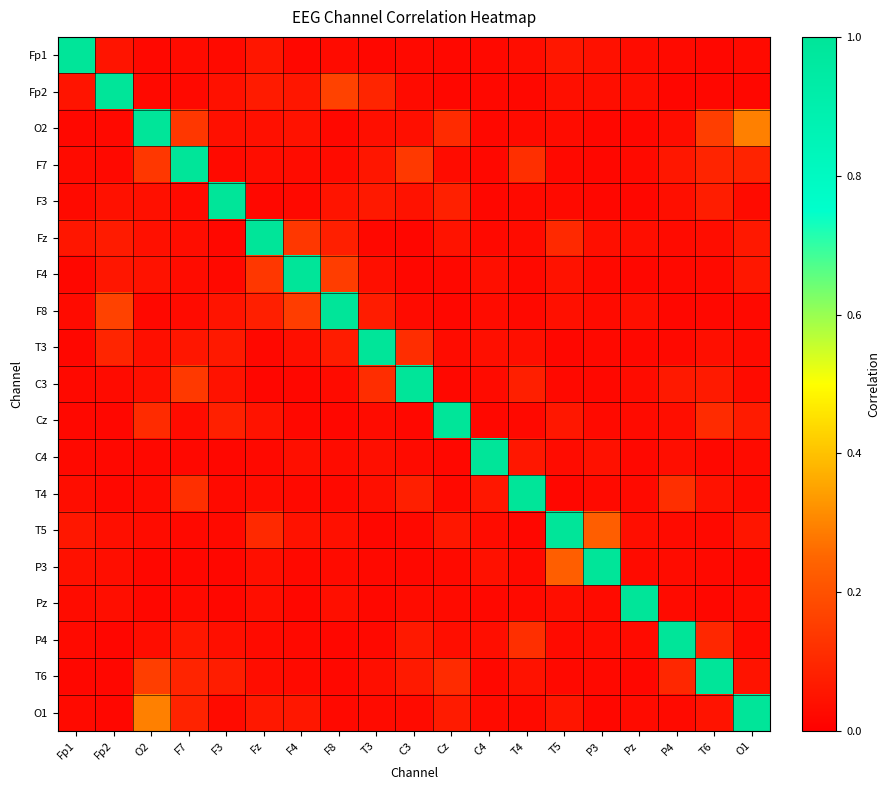

Between F7 and F4, which is larger?

F7